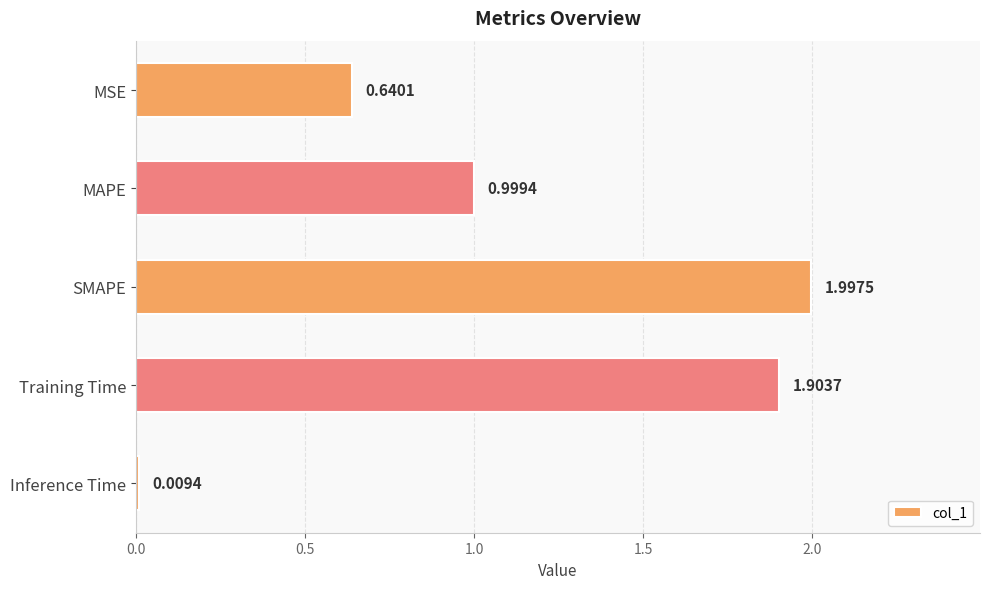

List the labels in order of value, smallest first.

Inference Time, MSE, MAPE, Training Time, SMAPE